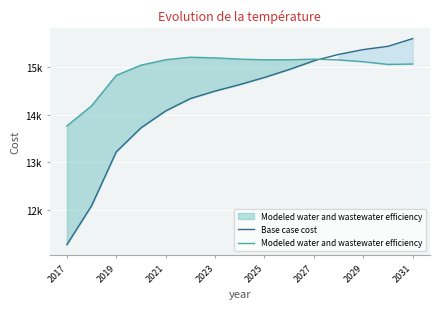

Which series has the largest total across all categories?

Modeled water and wastewater efficiency